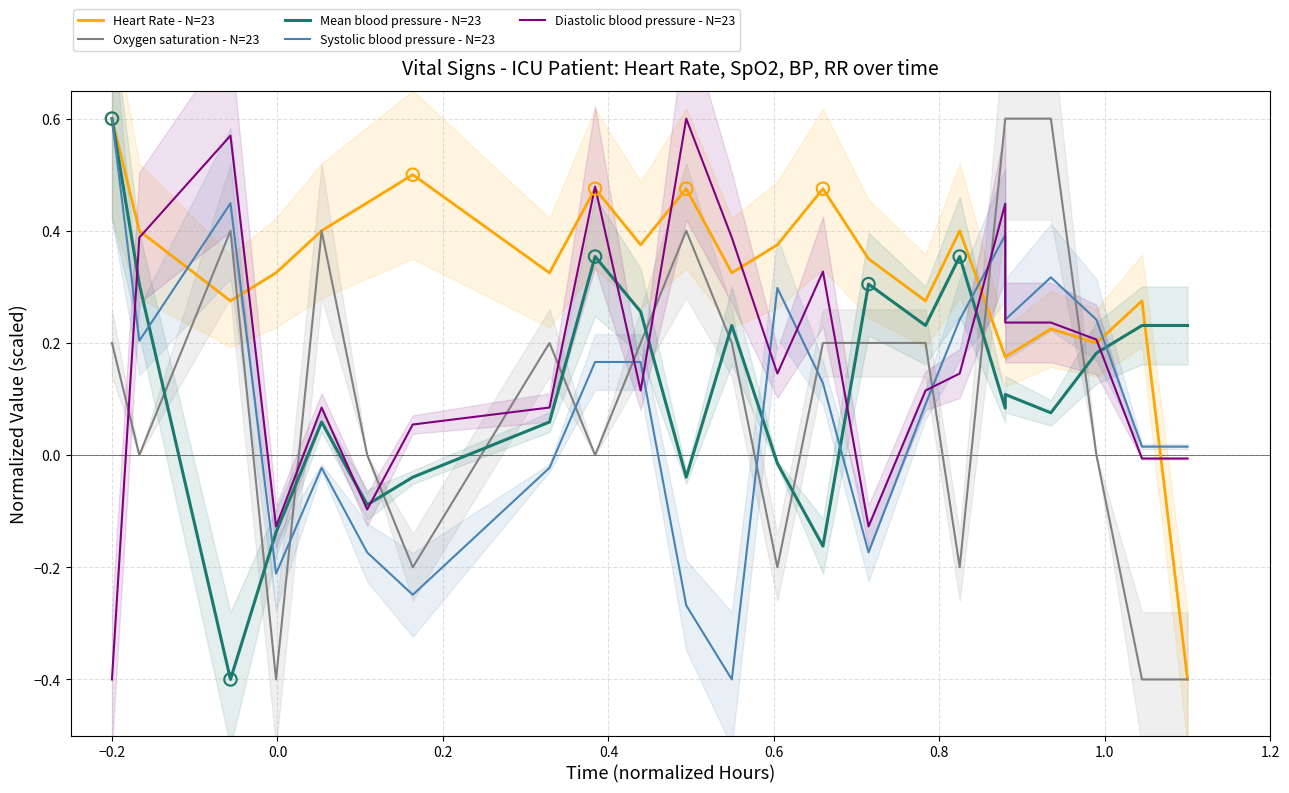

What are all the series names shown in the legend?

Heart Rate - N=23, Oxygen saturation - N=23, Mean blood pressure - N=23, Systolic blood pressure - N=23, Diastolic blood pressure - N=23